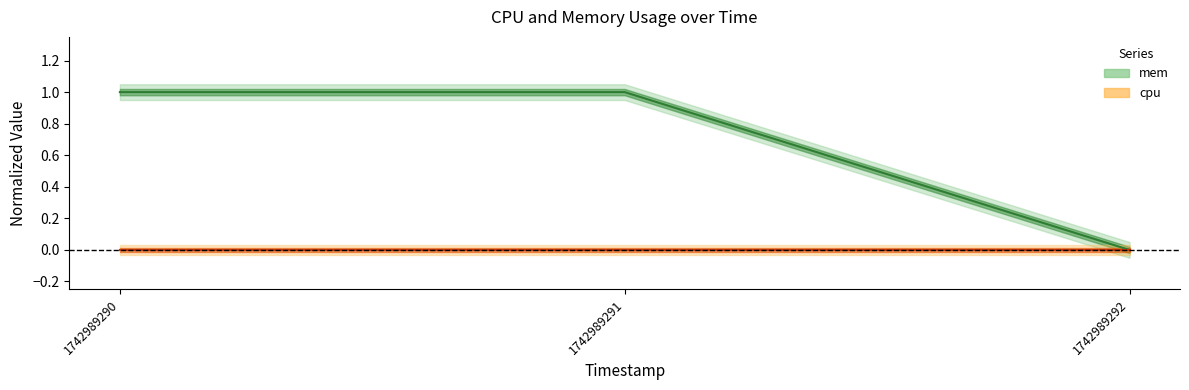

Rank the categories by value from highest to lowest.

1742989290, 1742989291, 1742989292